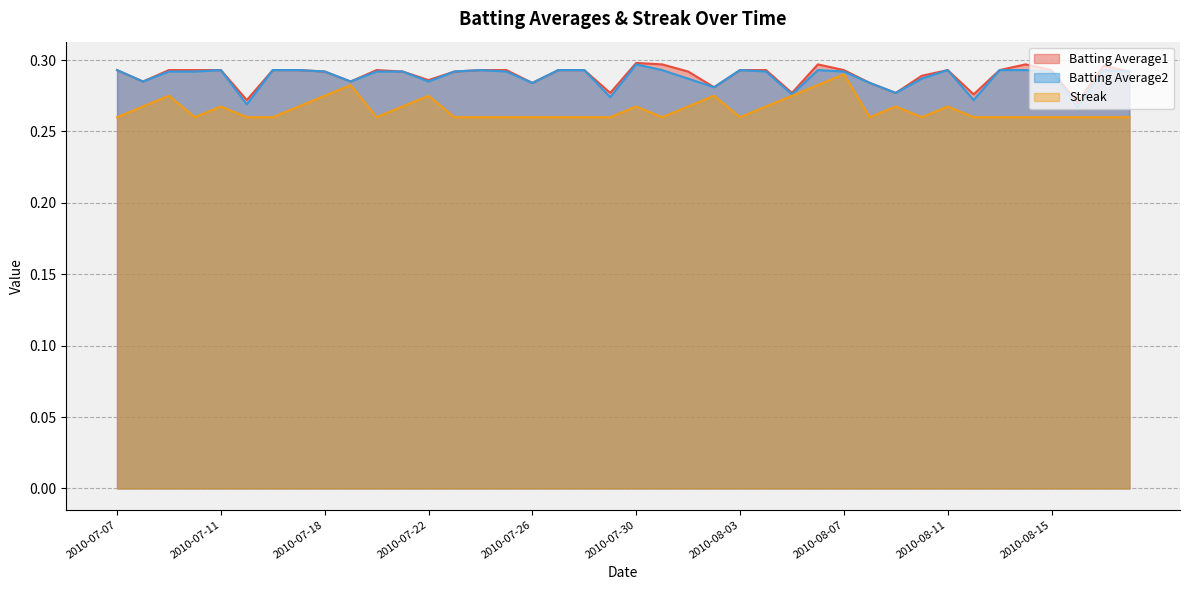

Which series has the largest range (max minus min)?

Streak